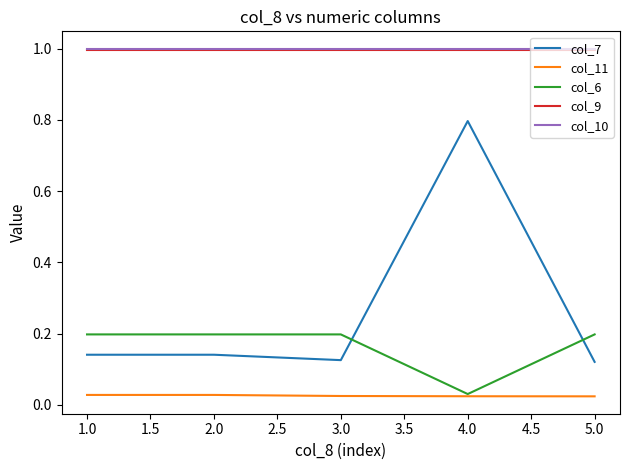

Is it true that col_9 equals 1.0 at 4.0?

True